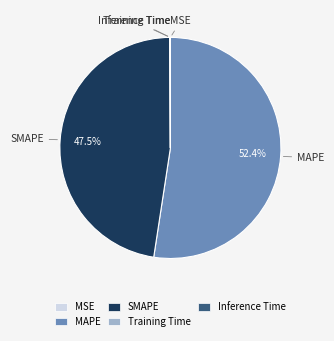

Which slice represents more than half of the pie?

MAPE